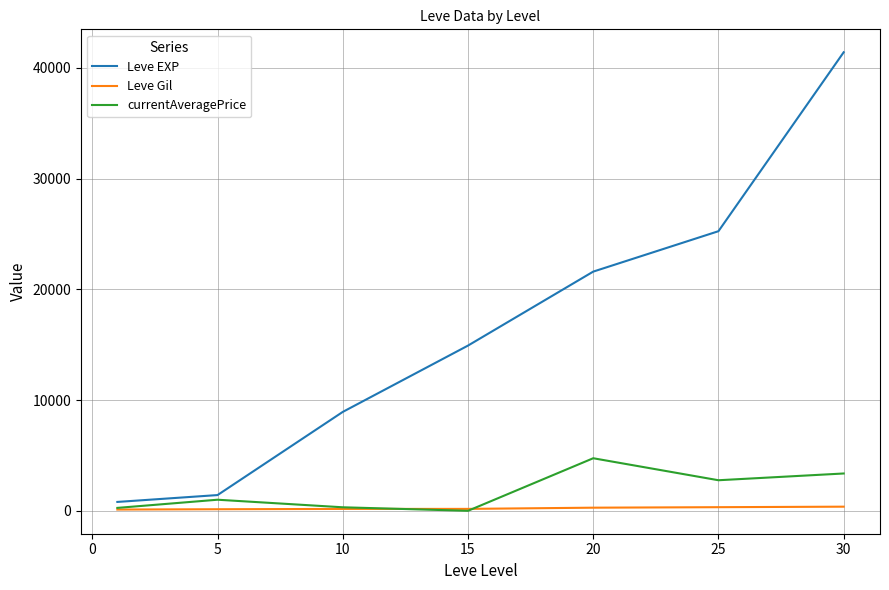

What is the maximum value shown in the chart?

41410.0